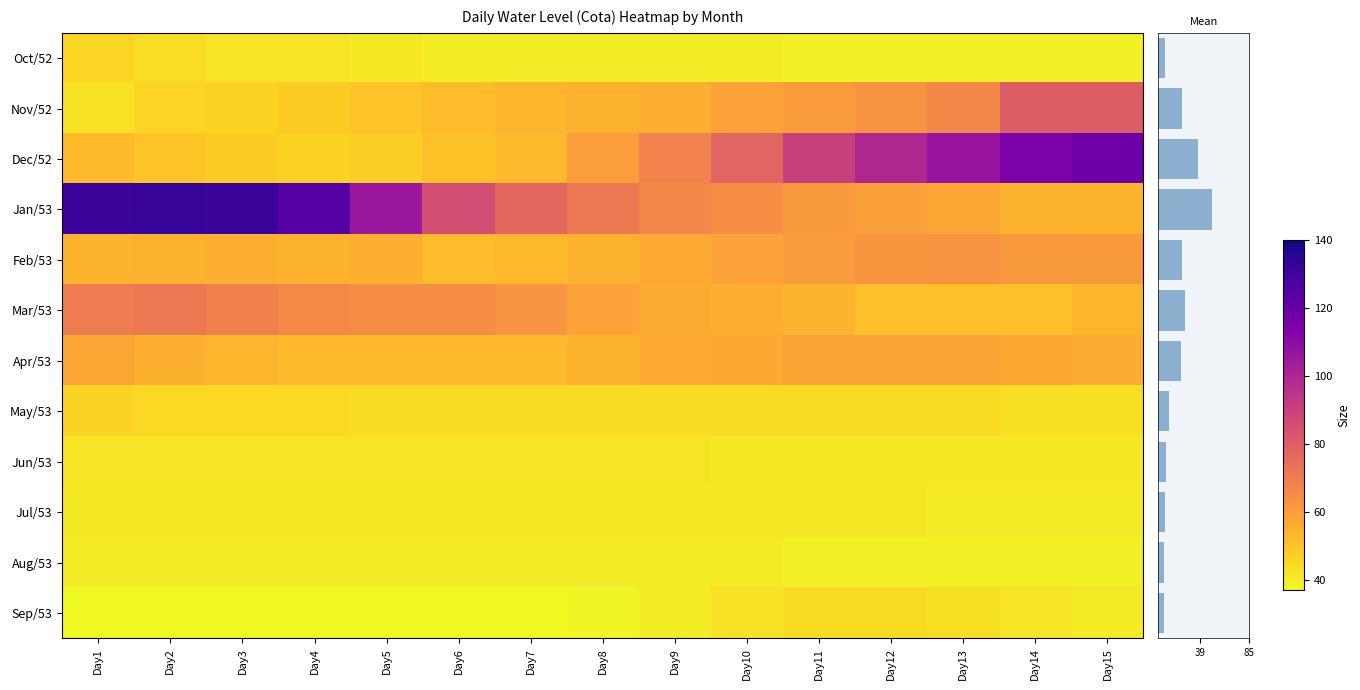

Which label corresponds to the largest value in the chart?

Day2